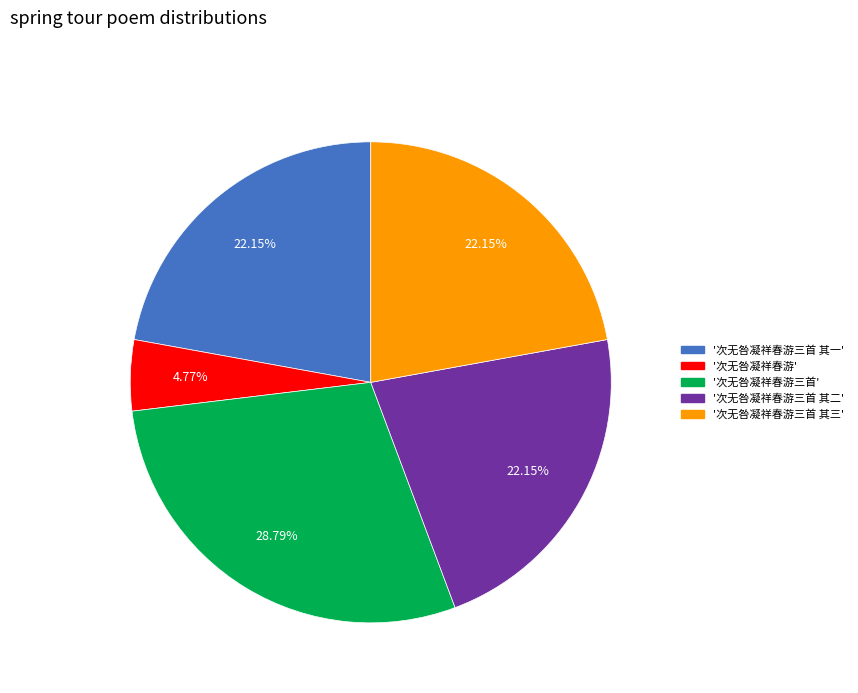

Does any single category account for the majority?

No